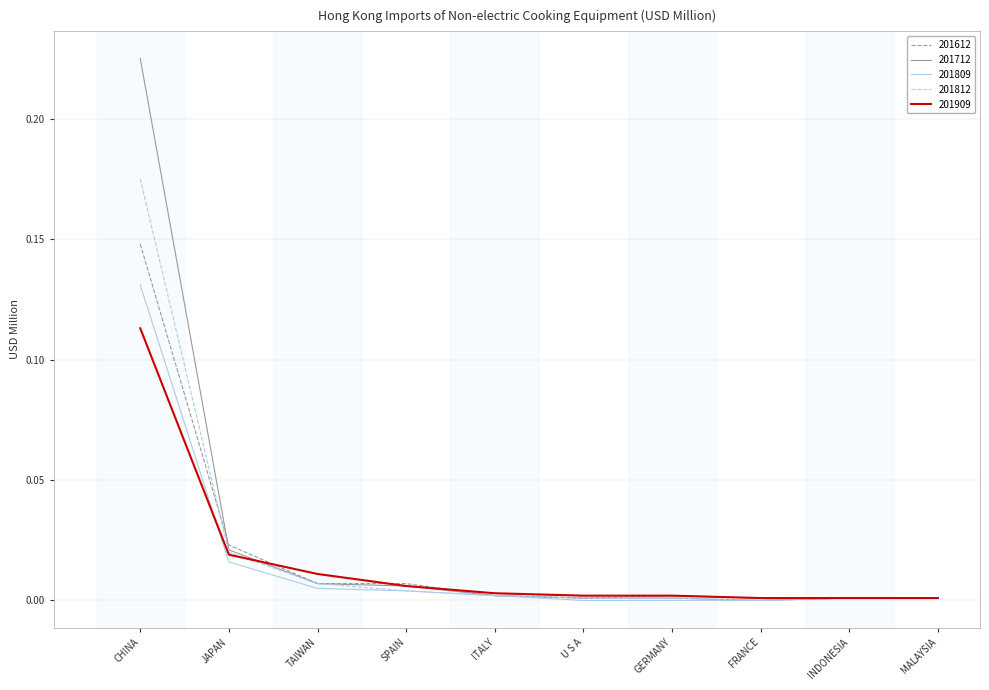

Rank the series by their maximum value, from highest to lowest.

201712, 201812, 201612, 201809, 201909